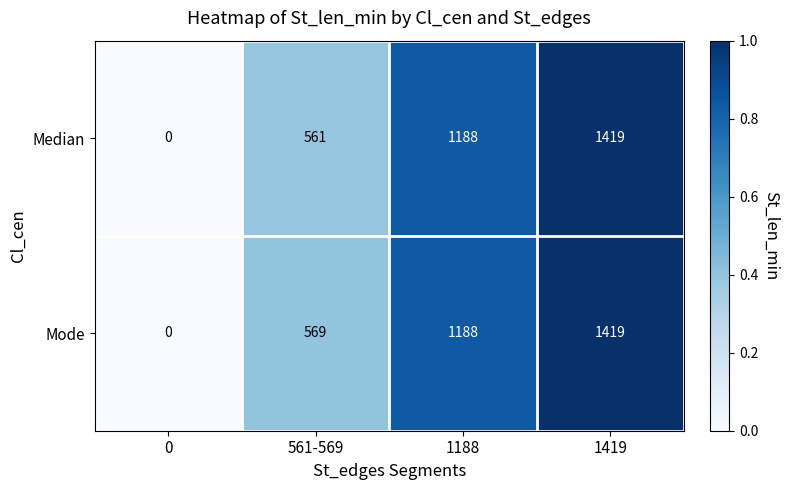

What is the sum of the Median values at 561-569 and 1419?

1980